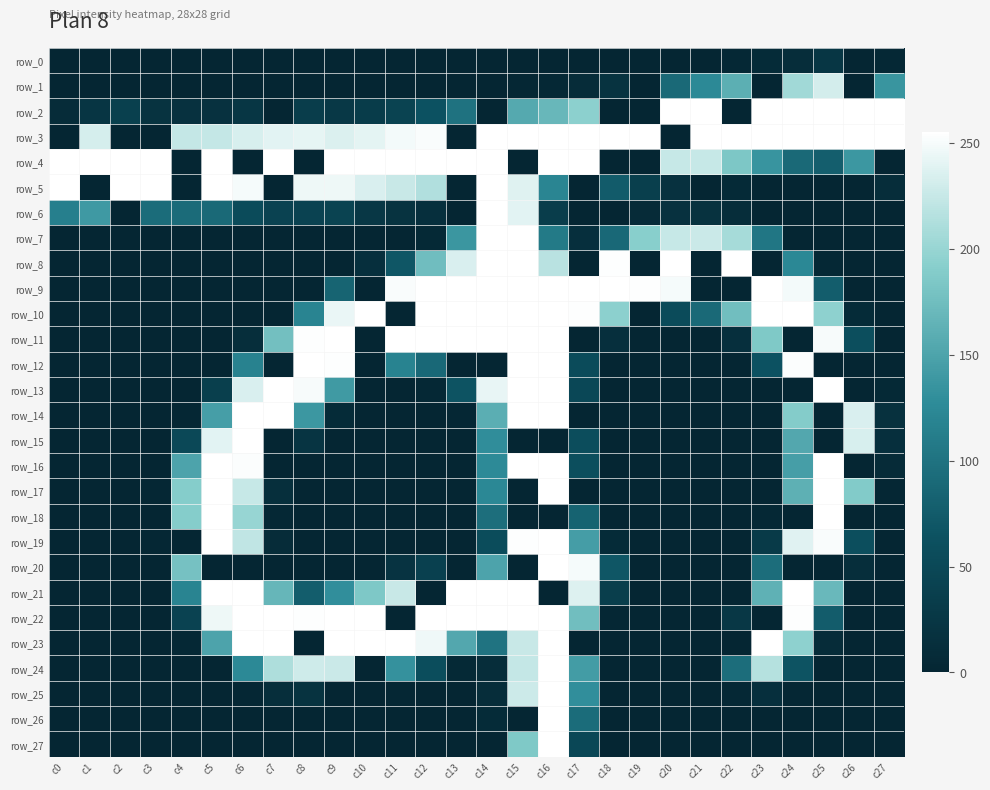

Where does the row_24 series first go above 5?

c6